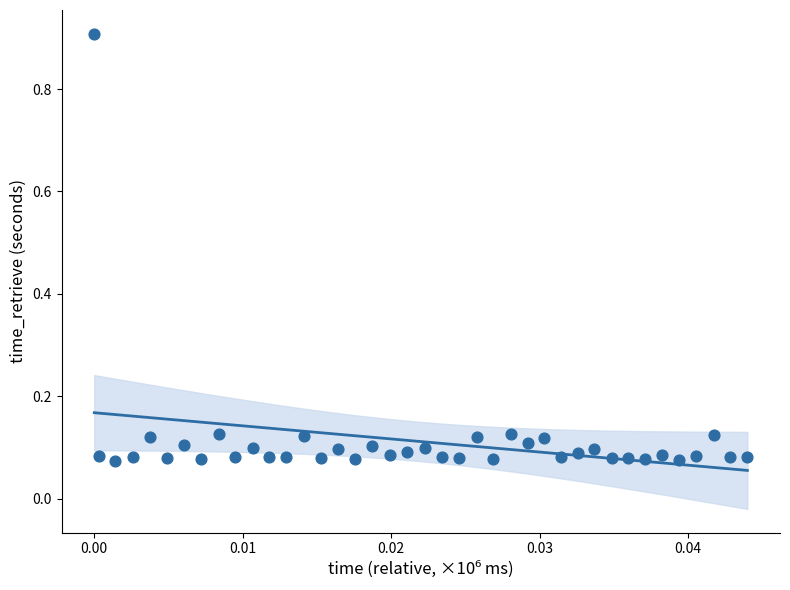

What is the range of Y values (max minus min)?

0.8